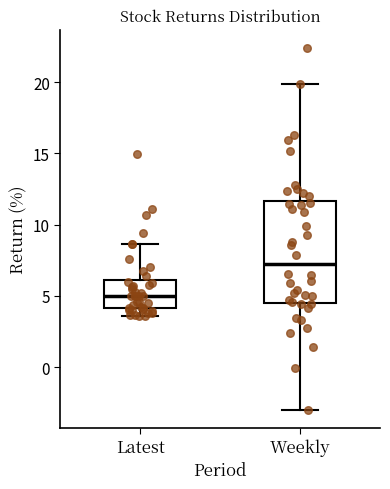

Reading left to right, transcribe this box plot: for each box, give where its median line is, the range the box spans, and where its two whiskers end, as read against the y-axis. The values are not printed on the chart, so give them approximately, as read against the axis.

Latest: median 5.0, box 4.0 to 6.0, whiskers 3.5 to 8.5
Weekly: median 7.0, box 4.5 to 11.5, whiskers -3.0 to 20.0